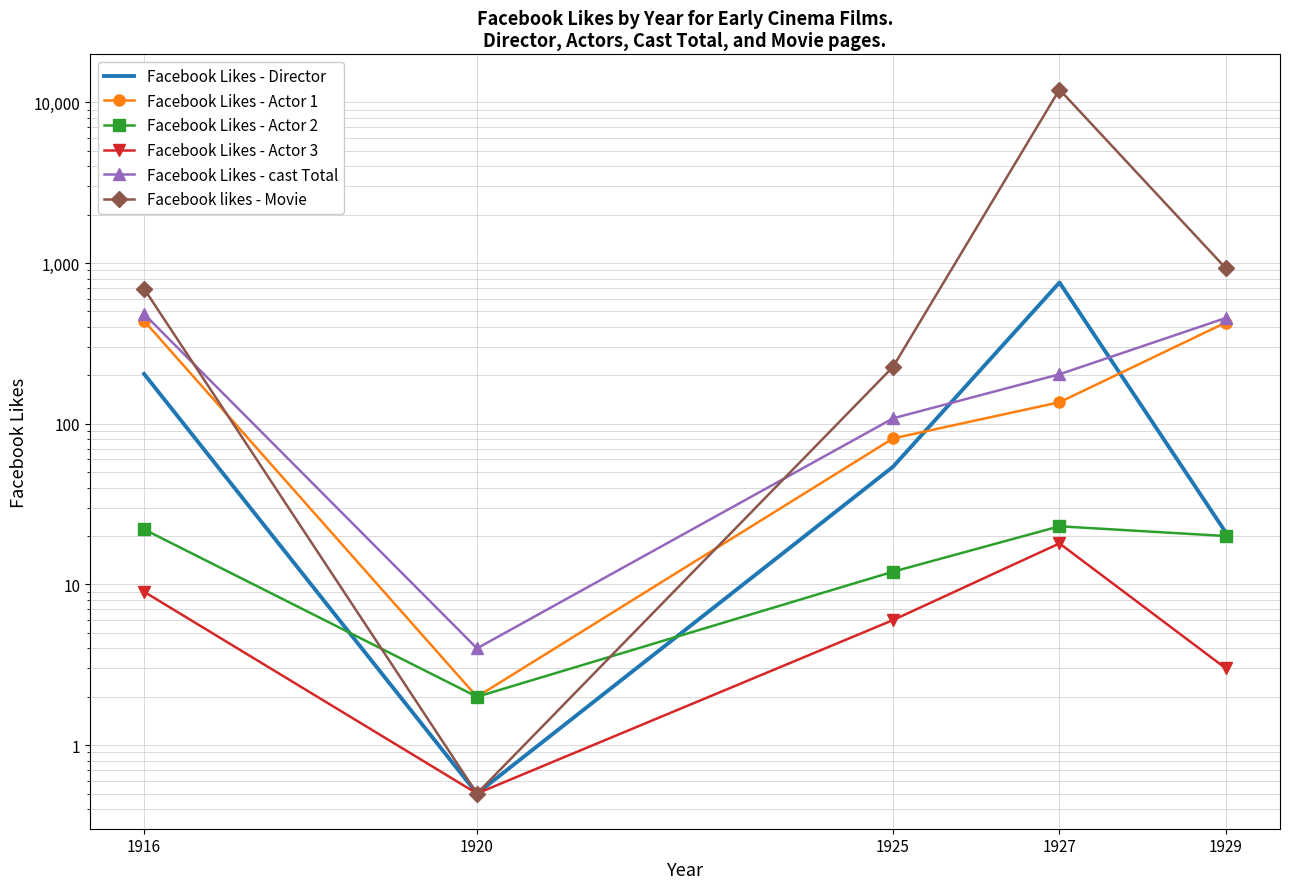

At how many categories does at least one series exceed 1647?

1